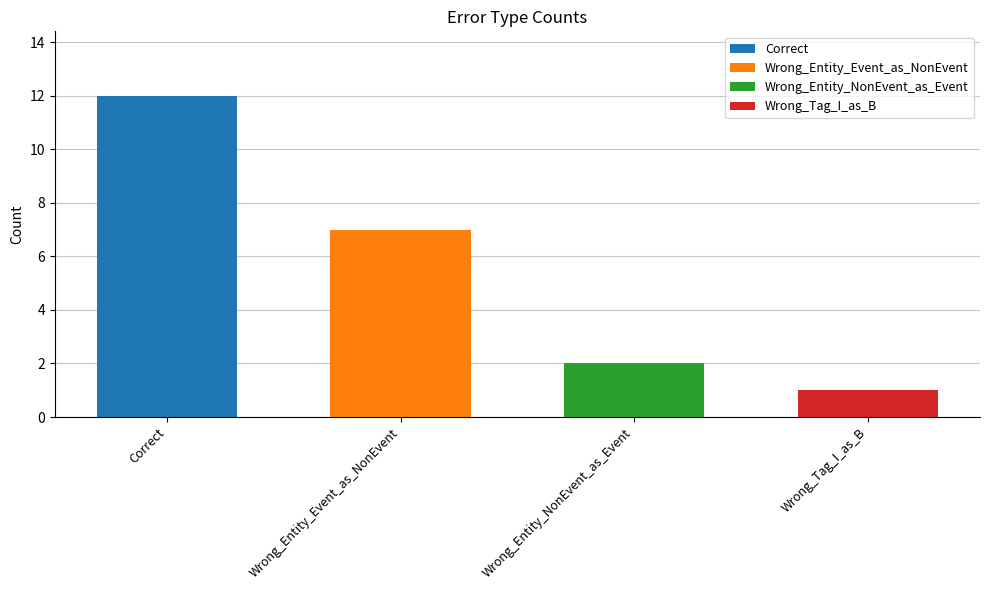

Reading right to left, list all the values displayed in this chart.

Wrong_Tag_I_as_B=1	Wrong_Entity_NonEvent_as_Event=2	Wrong_Entity_Event_as_NonEvent=7	Correct=12